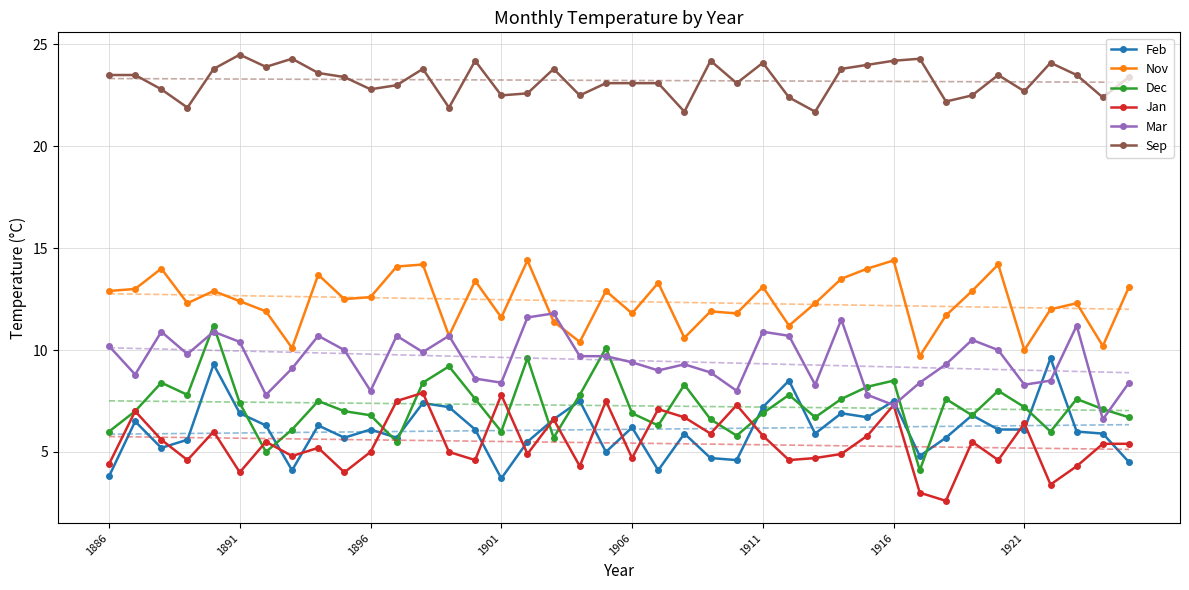

True or false: Jan and Sep cross at least once.

False